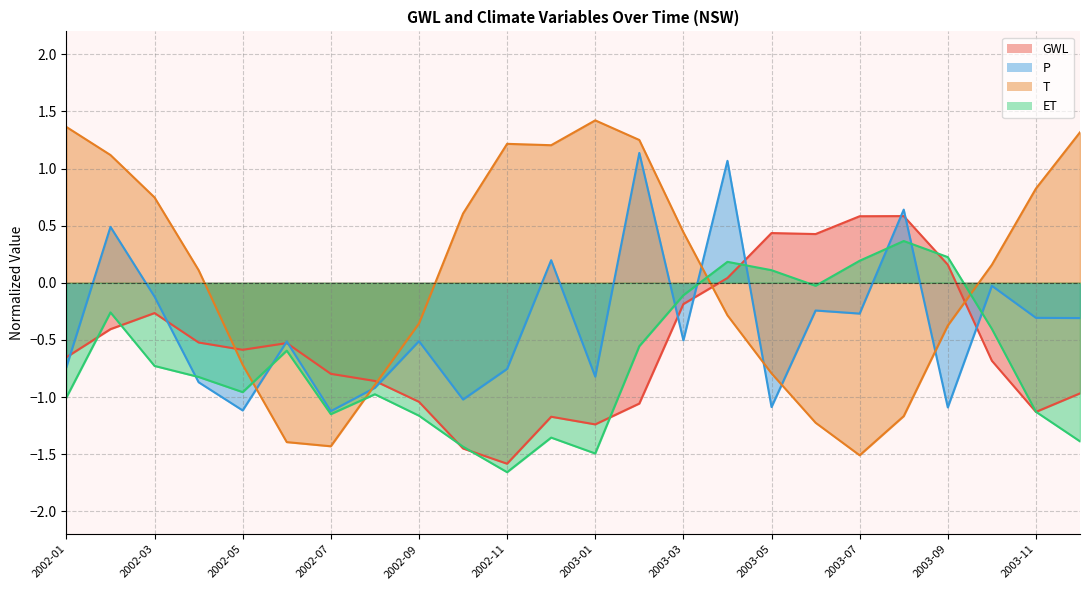

At which category is the sum across all series the highest?

2003-04